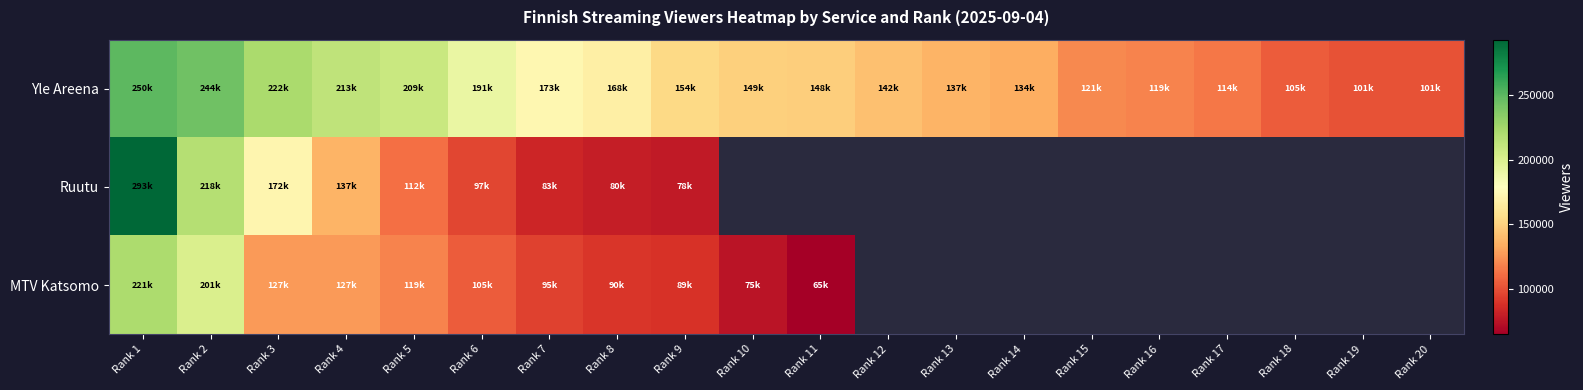

What is the lowest value of the Yle Areena series?

101000.0